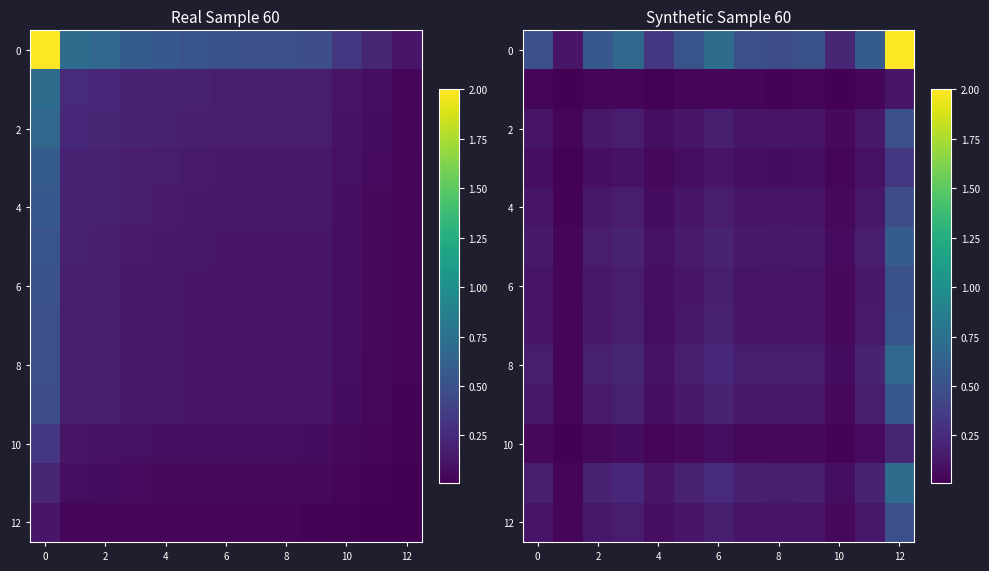

How many distinct data groups are displayed?

13